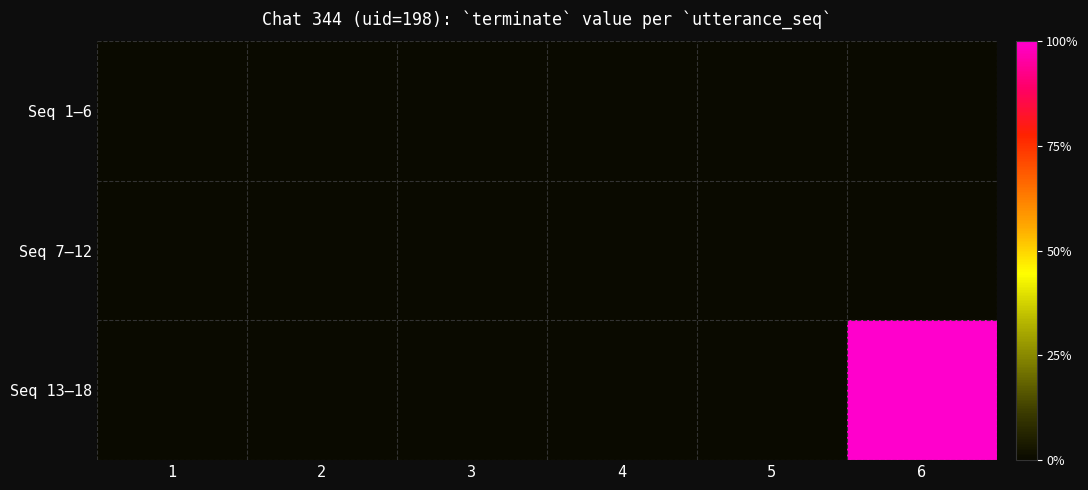

Rank the series at 3 from highest to lowest value.

Seq 1–6, Seq 7–12, Seq 13–18